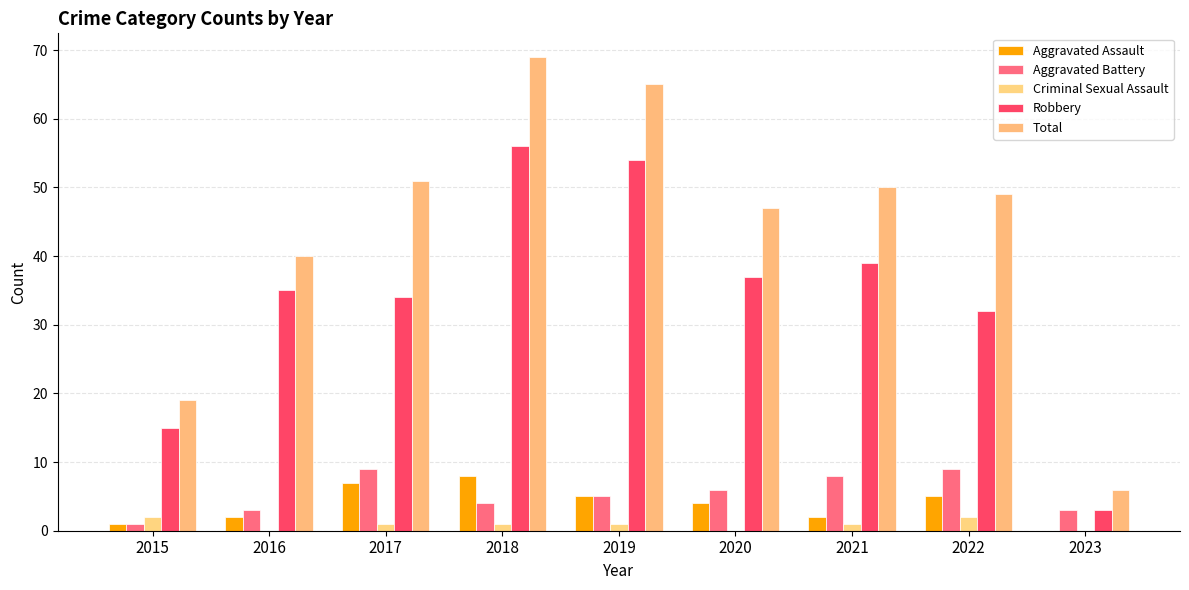

Are the bars horizontal?

No